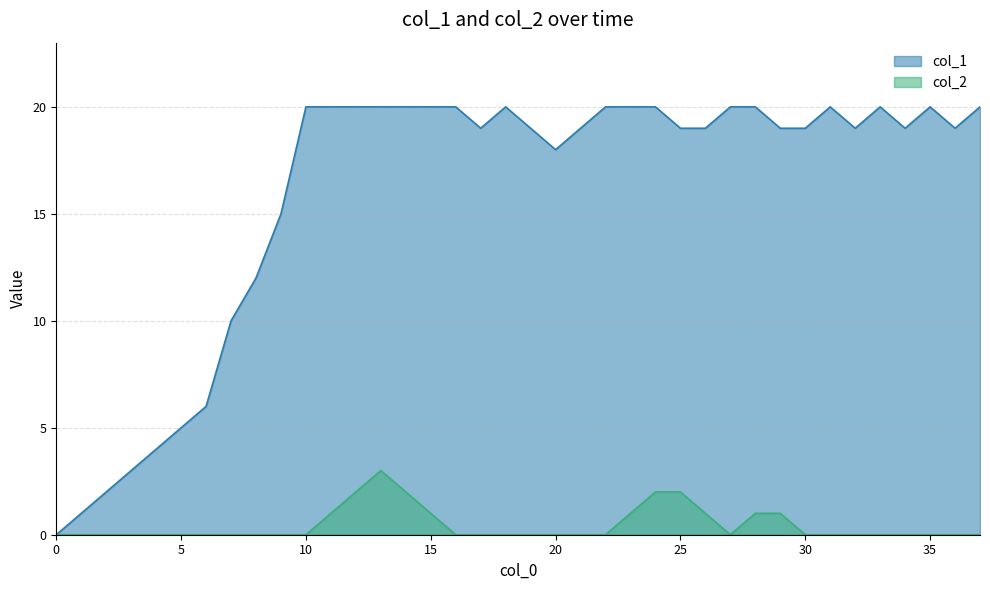

At how many categories does at least one series exceed 4?

33